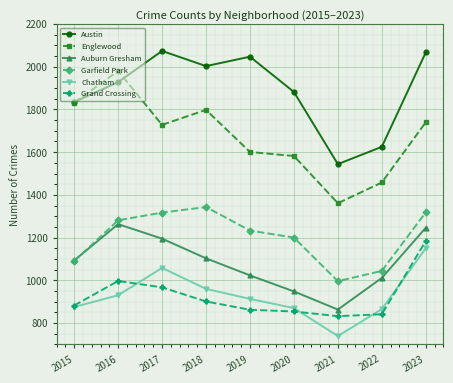

True or false: Auburn Gresham has more than 1 points higher than both neighbors.

False